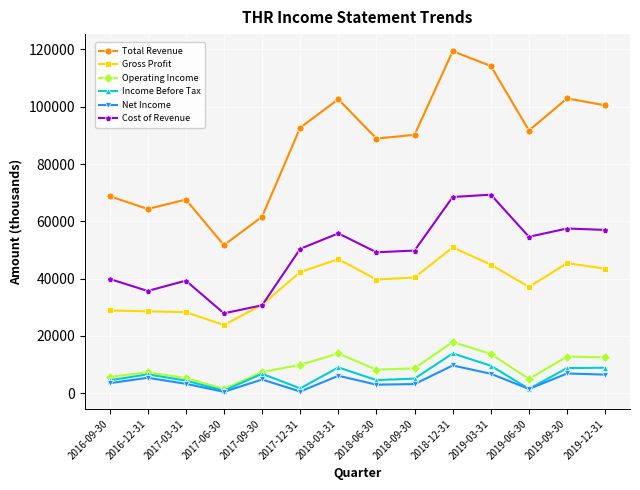

What is the sum of all Income Before Tax values?

86300